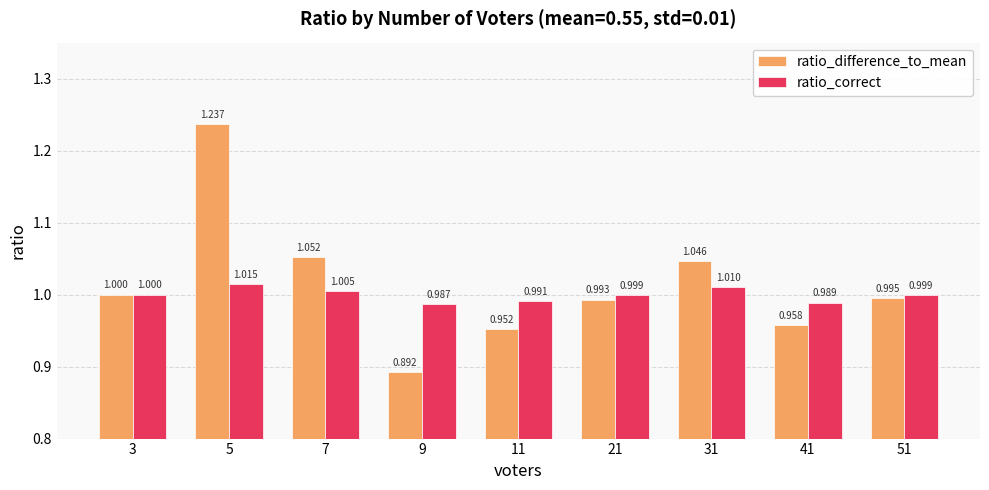

Which category has the highest value in the ratio_correct series?

5